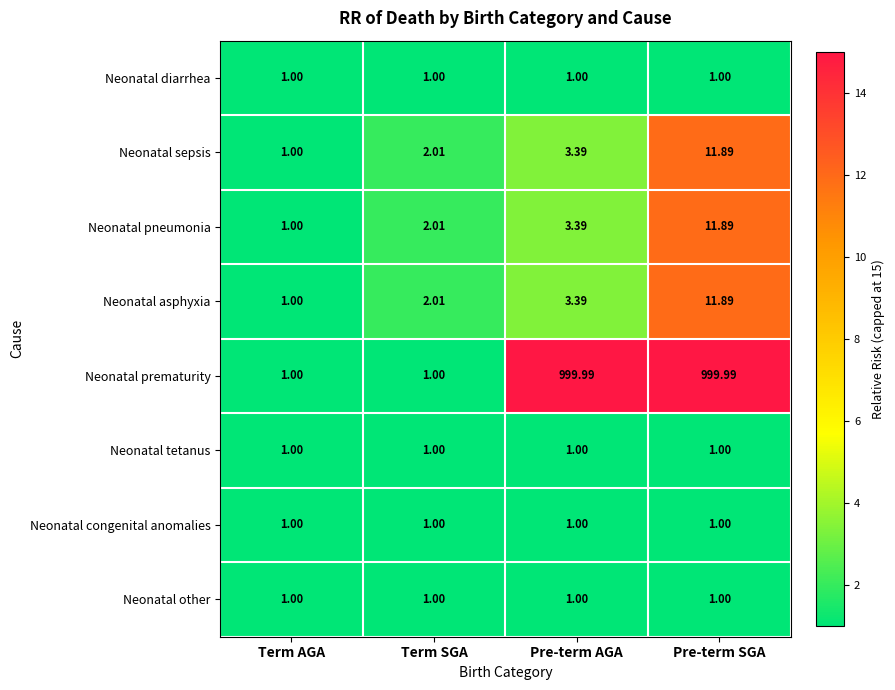

Which series has the largest total across all categories?

Neonatal prematurity